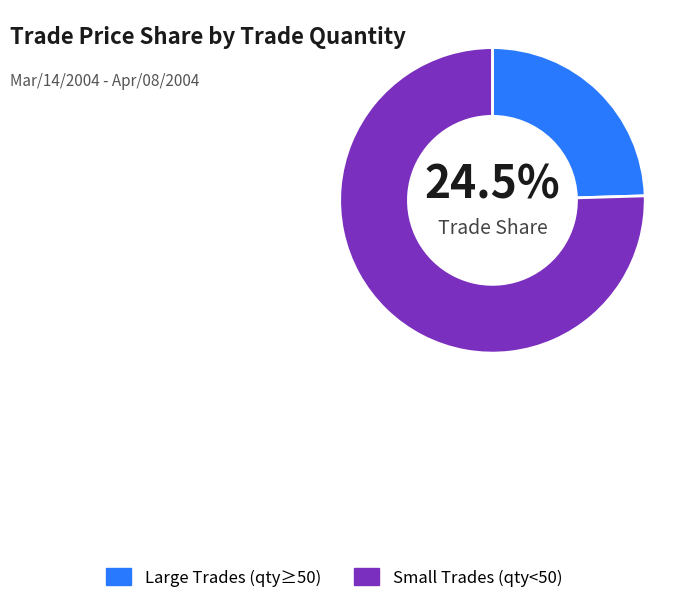

Does Large Trades (qty≥50) account for over 50% of the chart?

No